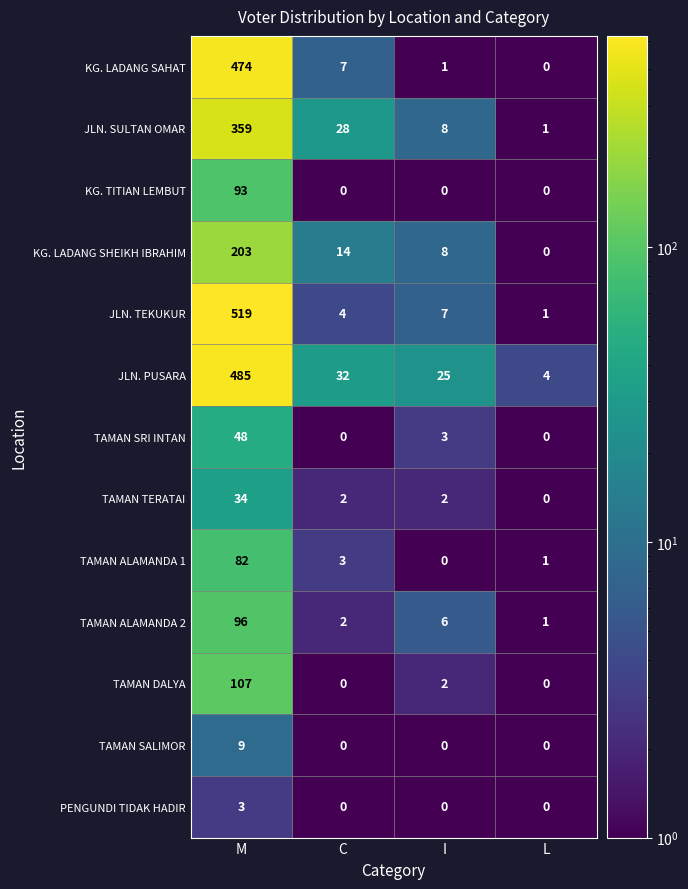

What is the difference between the maximum and minimum values in the JLN. TEKUKUR series?

518